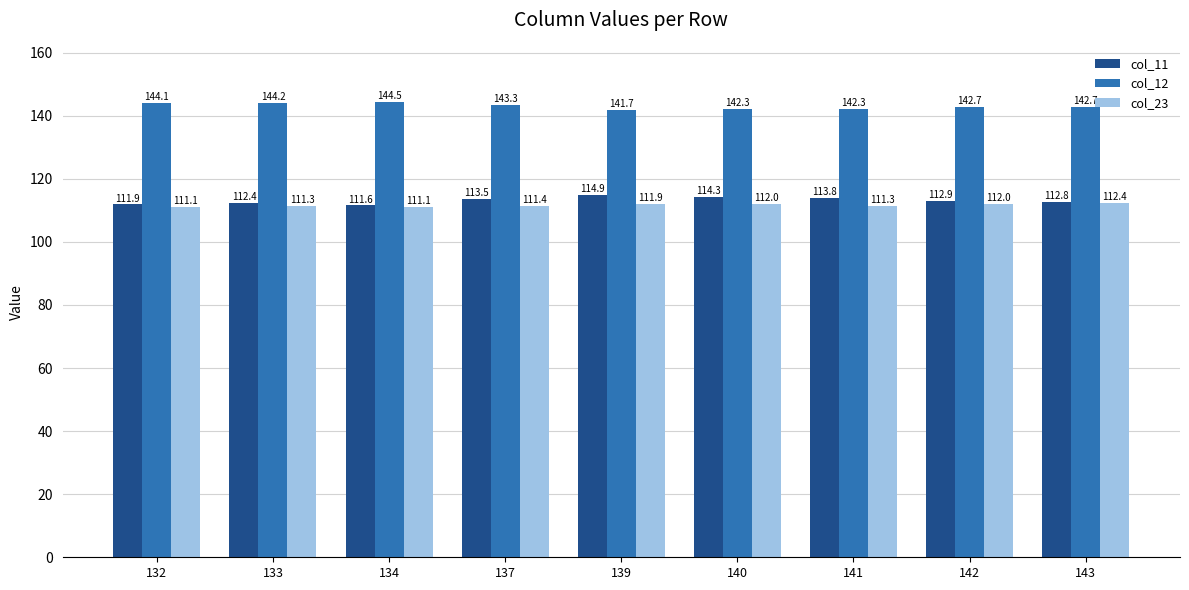

Is the value of col_12 at 143 greater than the value of col_11 at 139?

Yes